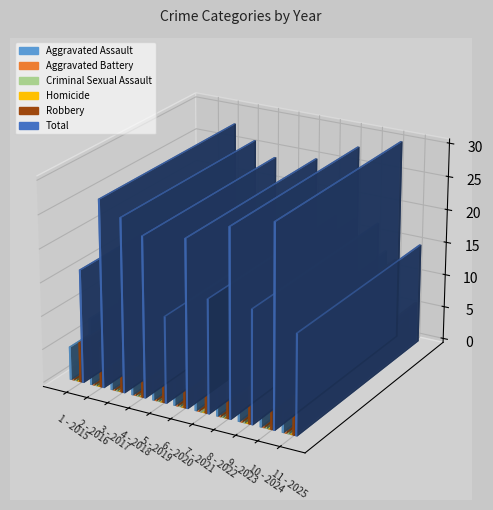

What is the maximum value for Total?

30